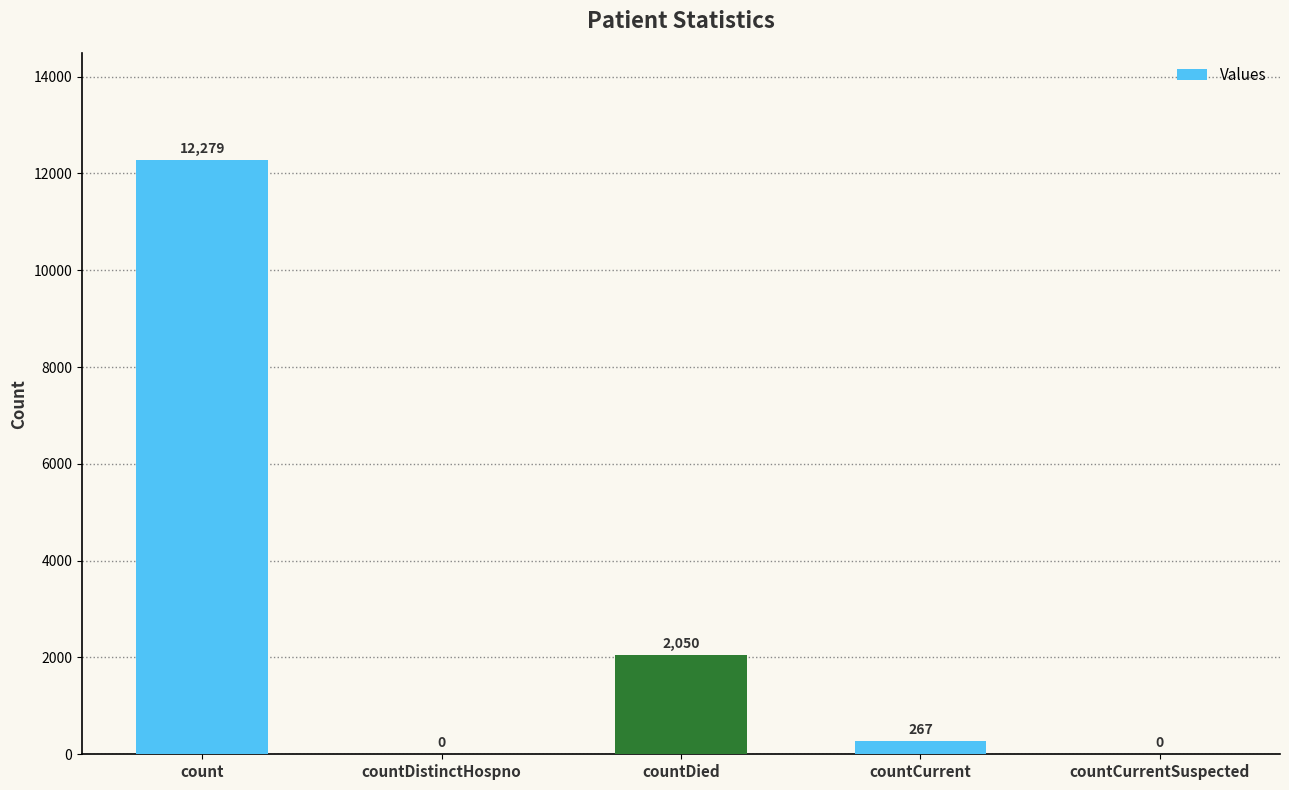

What is the sum of the values at countDistinctHospno and countDied?

2050